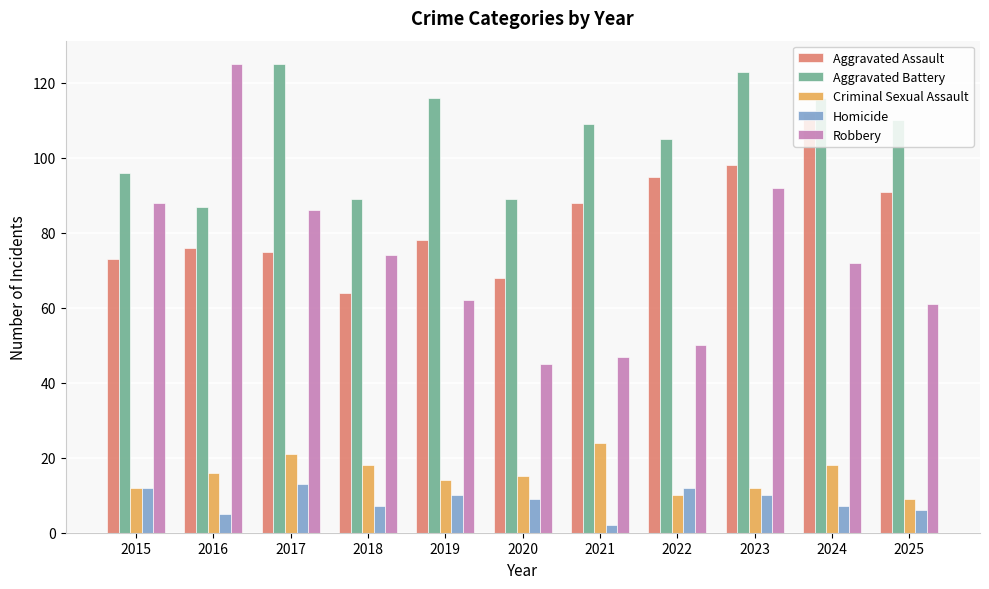

How many distinct data groups are displayed?

5